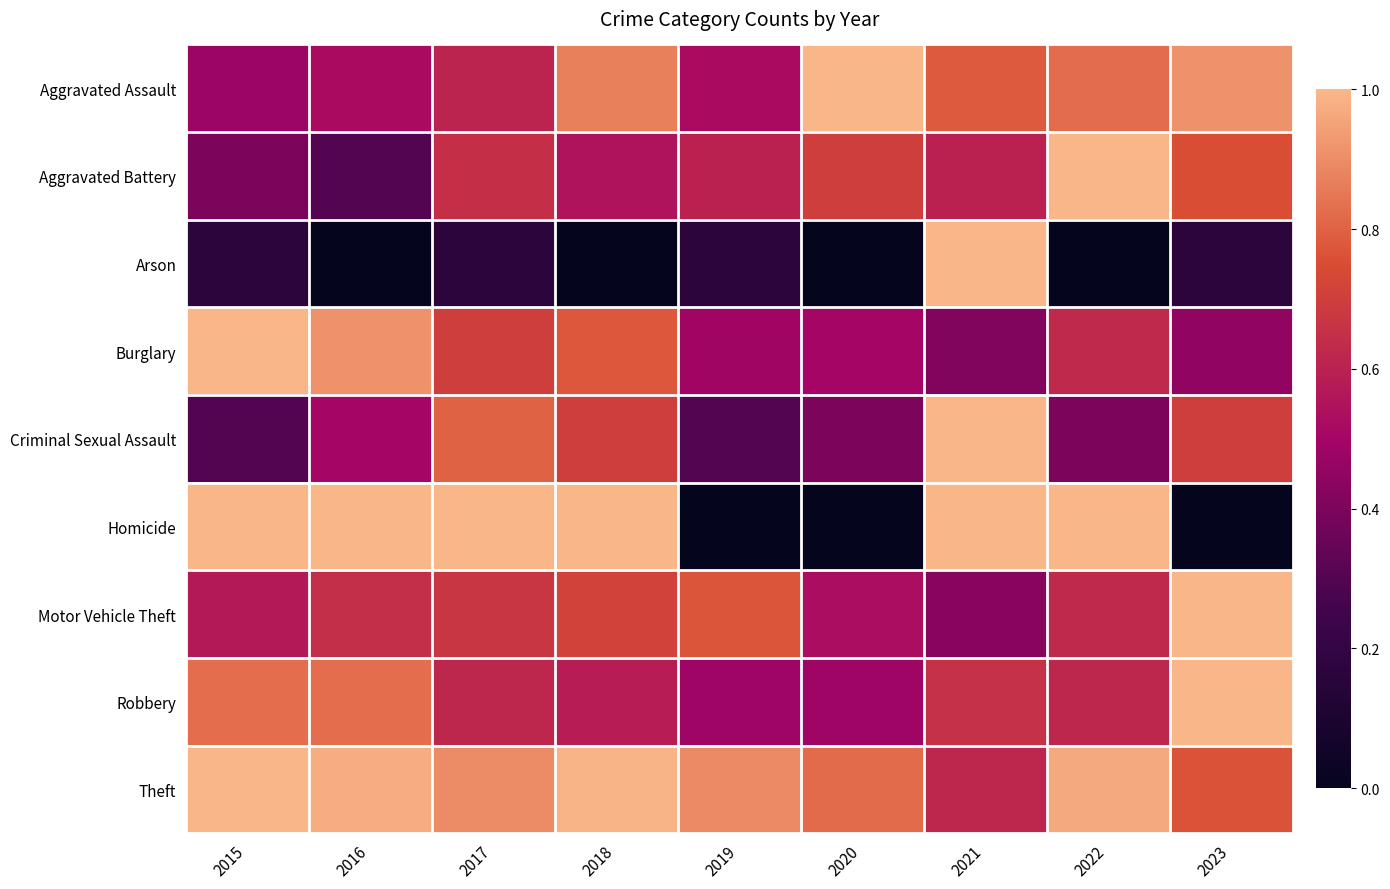

At which category does the chart reach its peak across all series?

2020